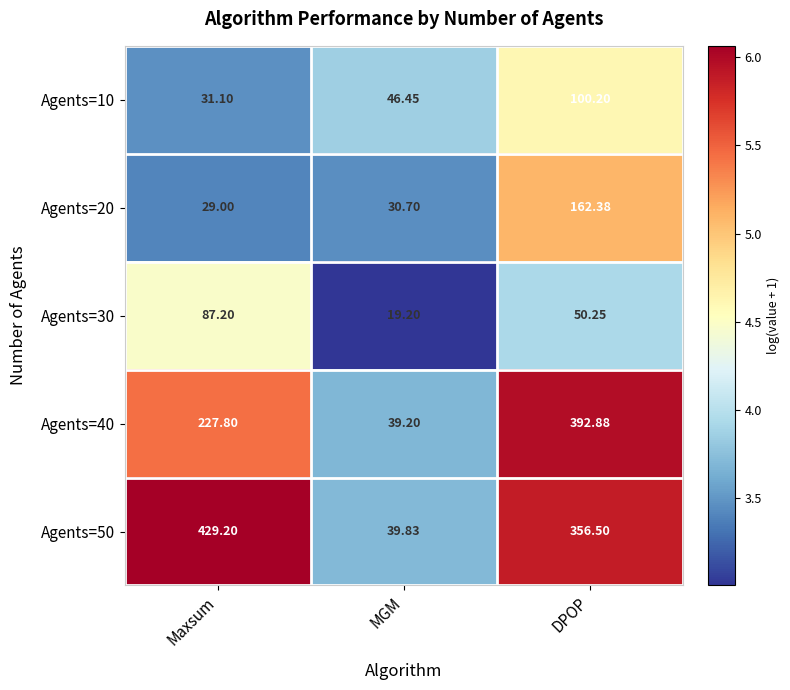

Which series has the largest range (max minus min)?

Agents=50